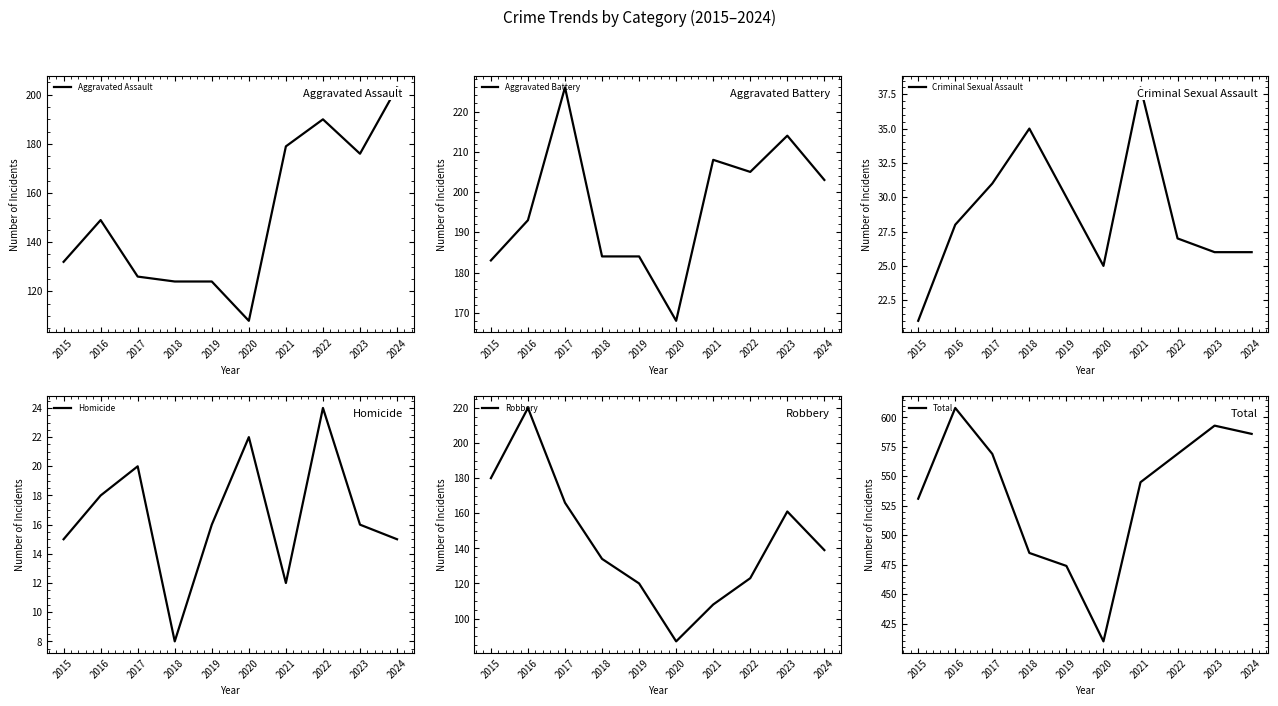

Reading left to right, transcribe all the data shown in this chart.

Aggravated Assault: 132	149	126	124	124	108	179	190	176	203
Aggravated Battery: 183	193	226	184	184	168	208	205	214	203
Criminal Sexual Assault: 21	28	31	35	30	25	38	27	26	26
Homicide: 15	18	20	8	16	22	12	24	16	15
Robbery: 180	220	166	134	120	87	108	123	161	139
Total: 531	608	569	485	474	410	545	569	593	586